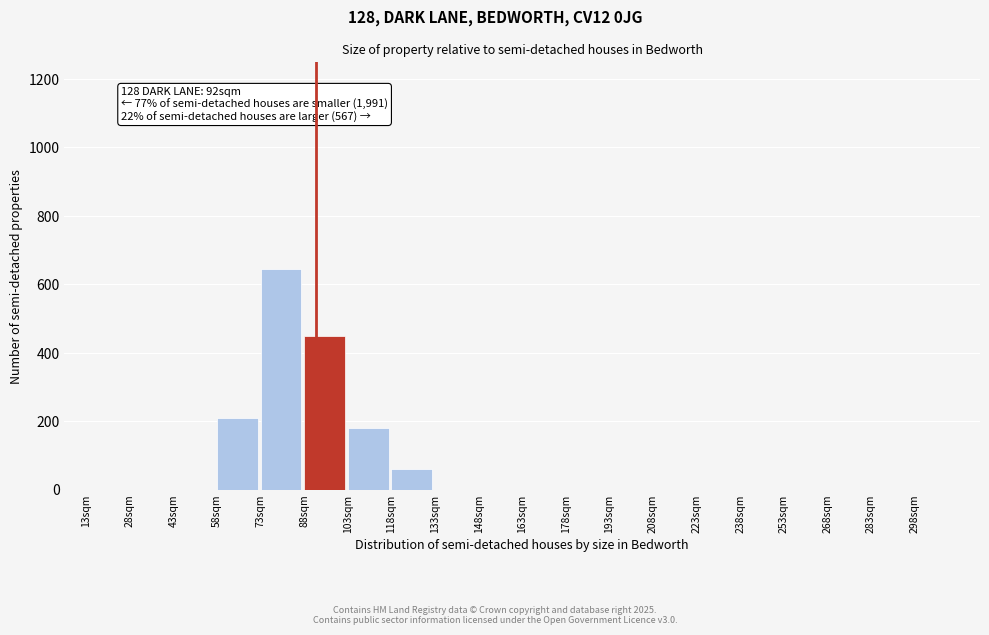

Reading left to right, transcribe all the data shown in this chart.

13sqm=0	28sqm=0	43sqm=0	58sqm=210	73sqm=645	88sqm=450	103sqm=180	118sqm=60	133sqm=0	148sqm=0	163sqm=0	178sqm=0	193sqm=0	208sqm=0	223sqm=0	238sqm=0	253sqm=0	268sqm=0	283sqm=0	298sqm=0